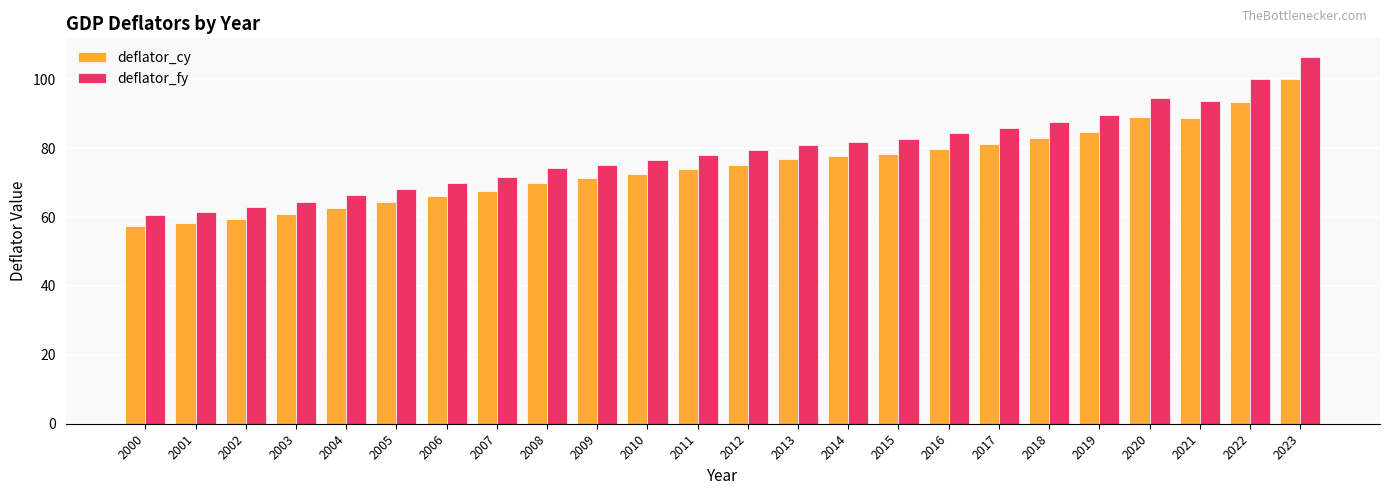

What is the lowest value of the deflator_cy series?

57.4